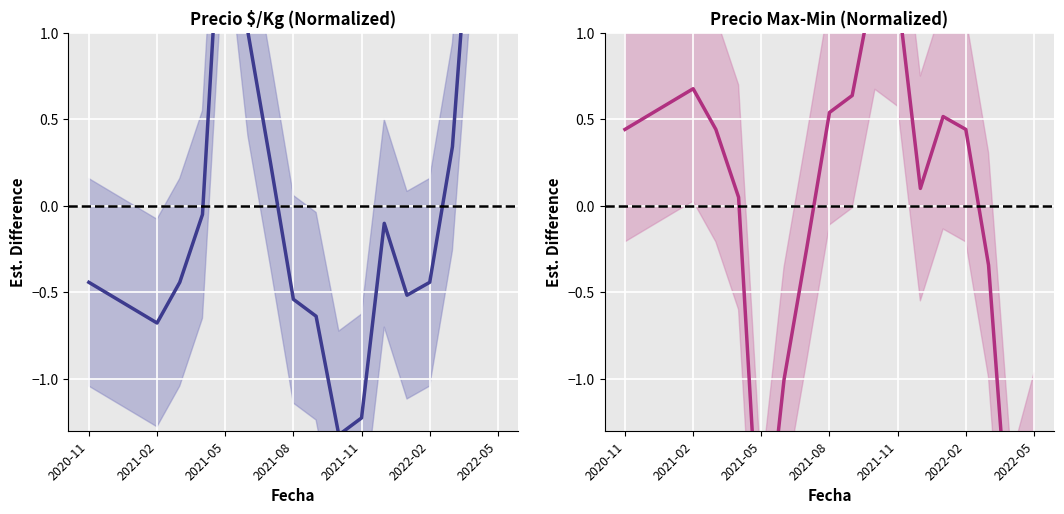

Rank the series by their average value, from highest to lowest.

Precio $/Kg, Precio max-min